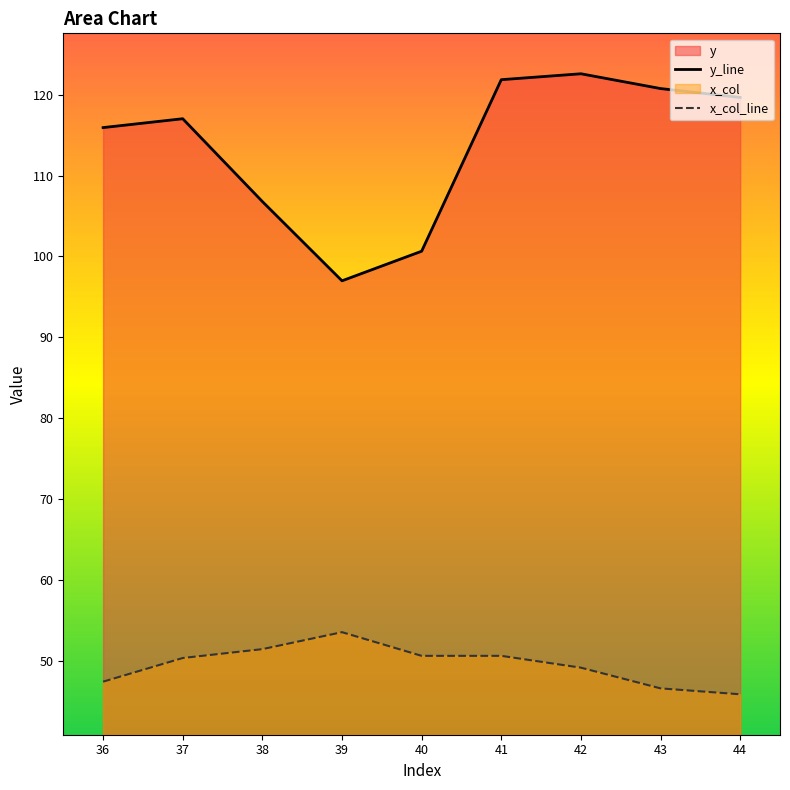

What is the difference between the highest and lowest values at 36?

68.5